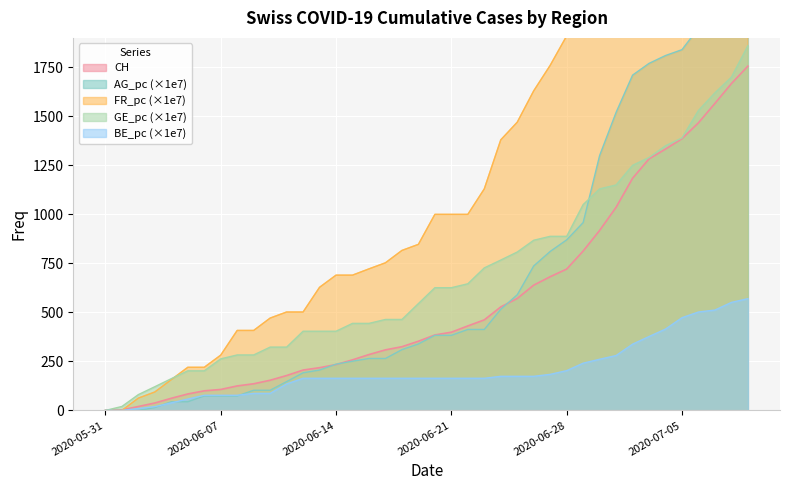

Where is FR_pc nearest to the value 1570?

2020-06-26